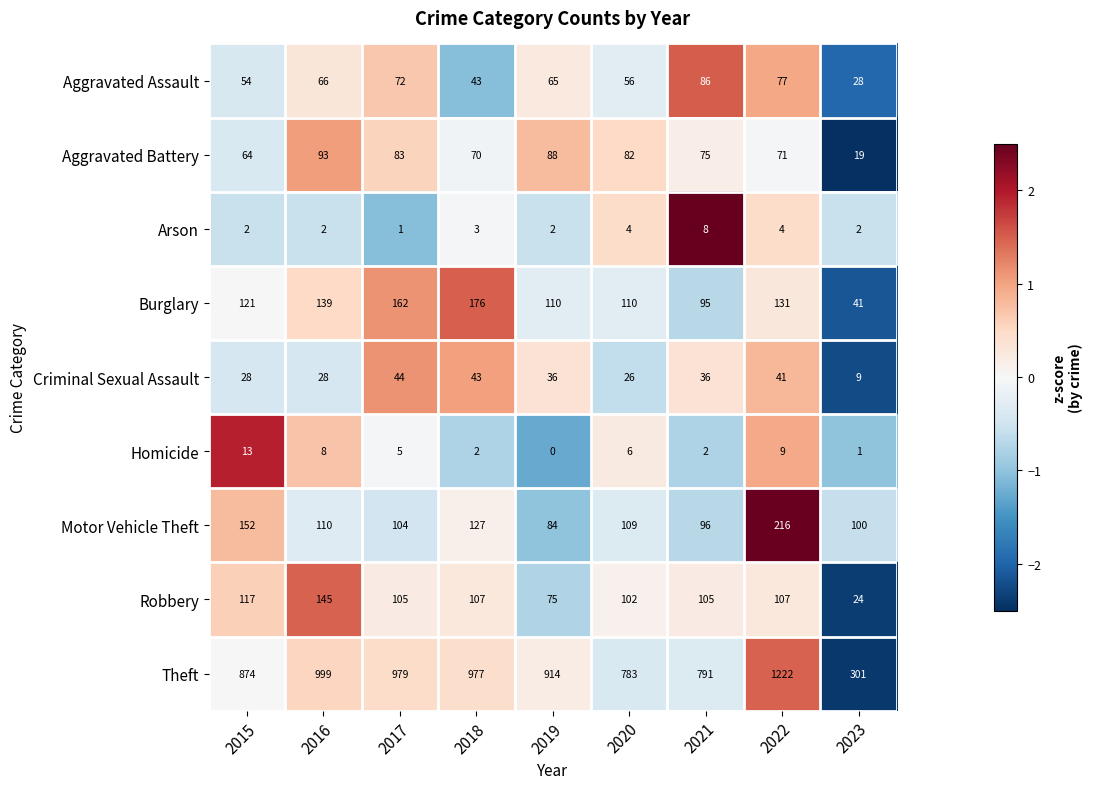

The value of Aggravated Assault at 2021 is 86. True or false?

True